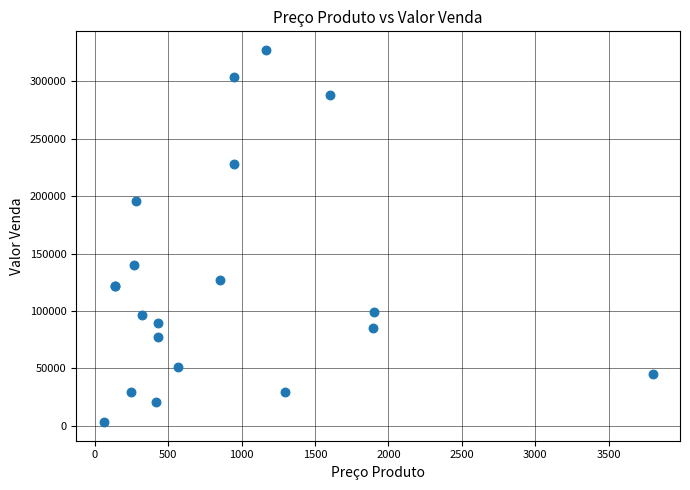

What Y value in the scatter plot is closest to 165321?

139880.0